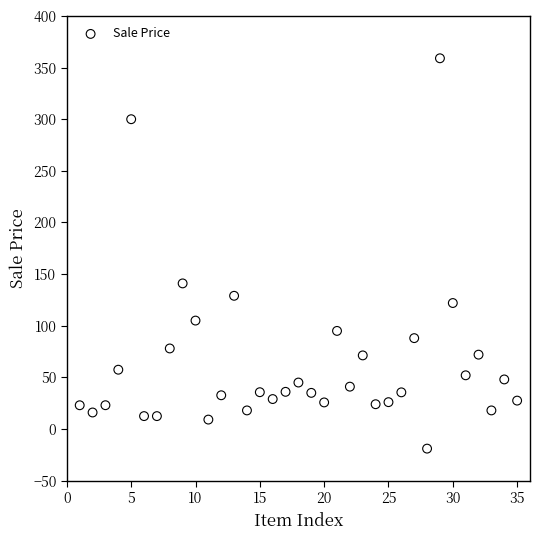

What is the range of Y values (max minus min)?

378.0